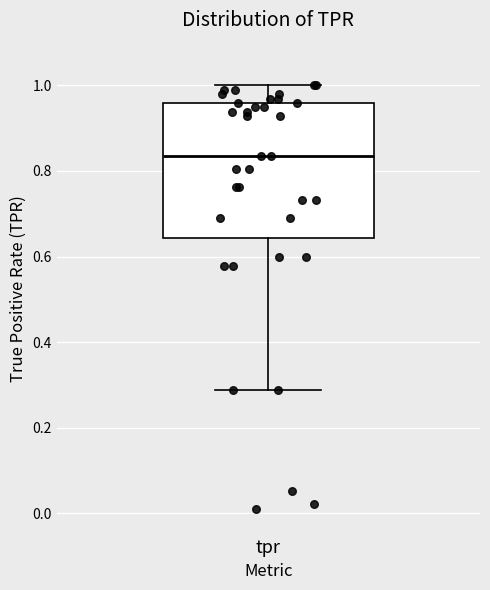

Transcribe this box plot: give where the median line is, the range the box spans, and where the two whiskers end, as read against the y-axis. The values are not printed on the chart, so give them approximately, as read against the axis.

median 0.84, box 0.64 to 0.96, whiskers 0.28 to 1.00